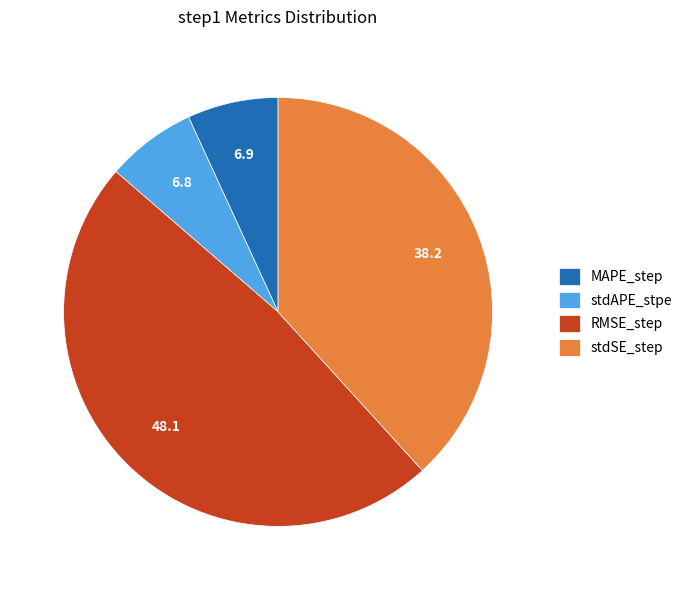

Which slice is the largest?

RMSE_step